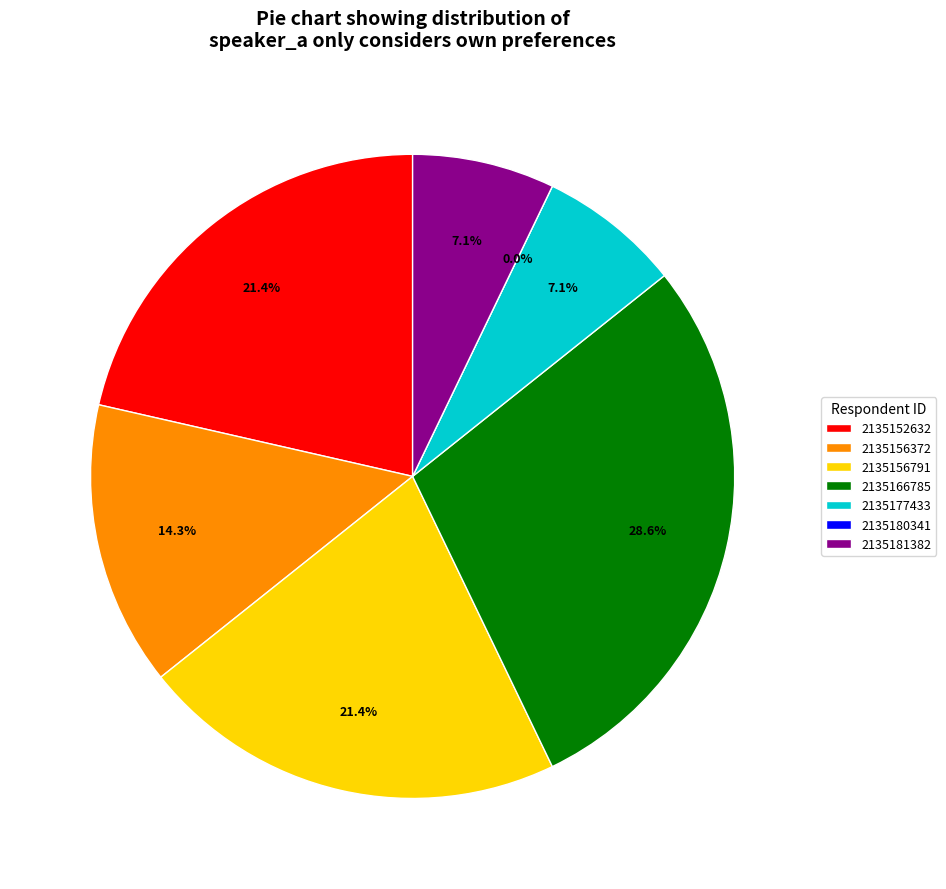

To the nearest percent, what percentage of the pie is 2135156372?

14%